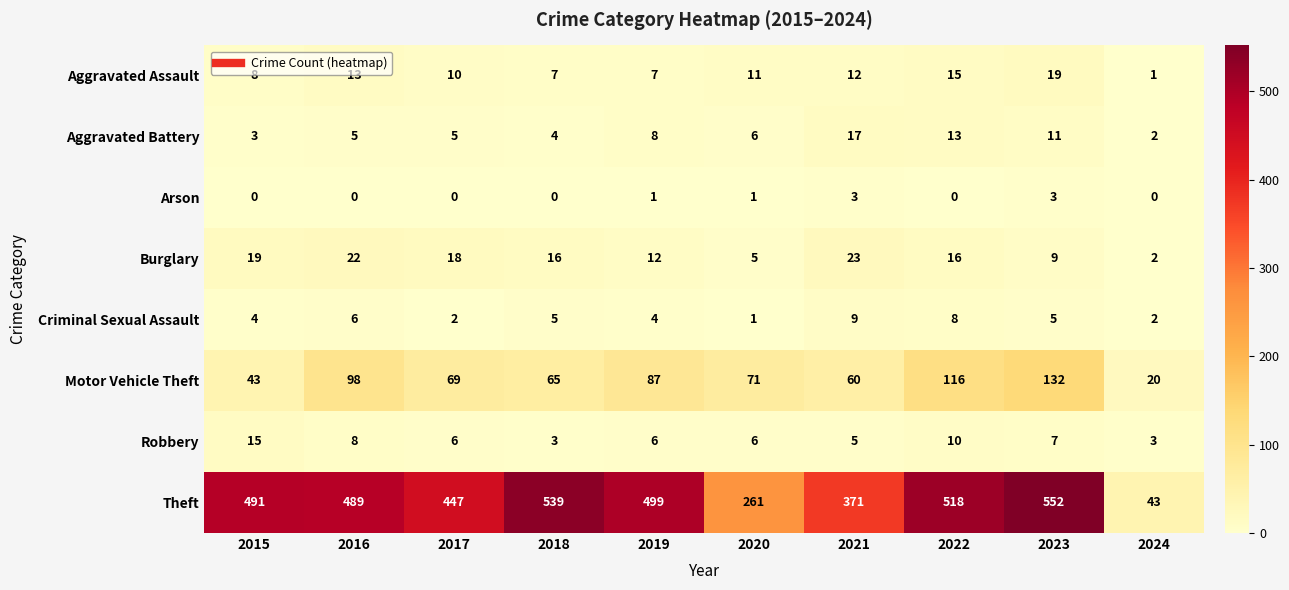

What is the difference between the highest and lowest values at 2017?

447